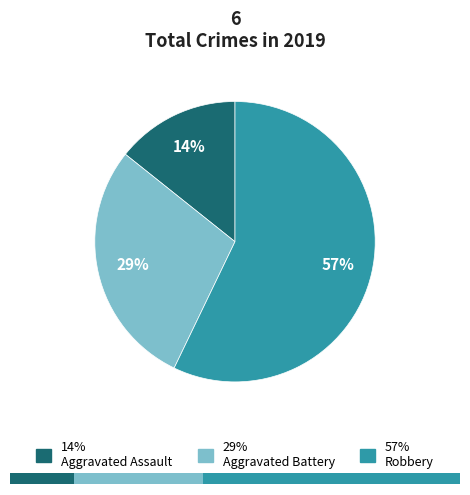

How many slices are in this pie chart?

3